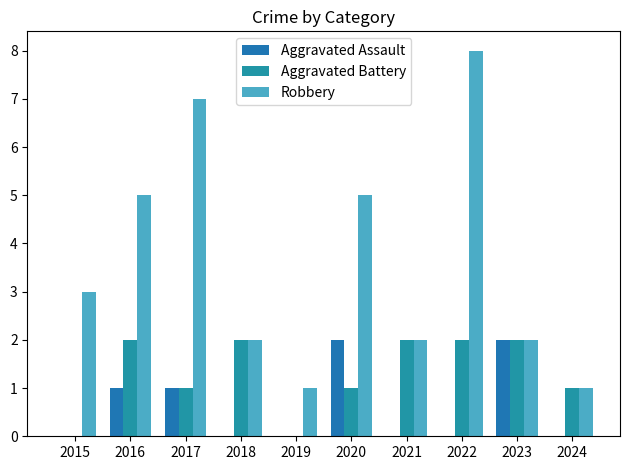

Are the bars horizontal?

No